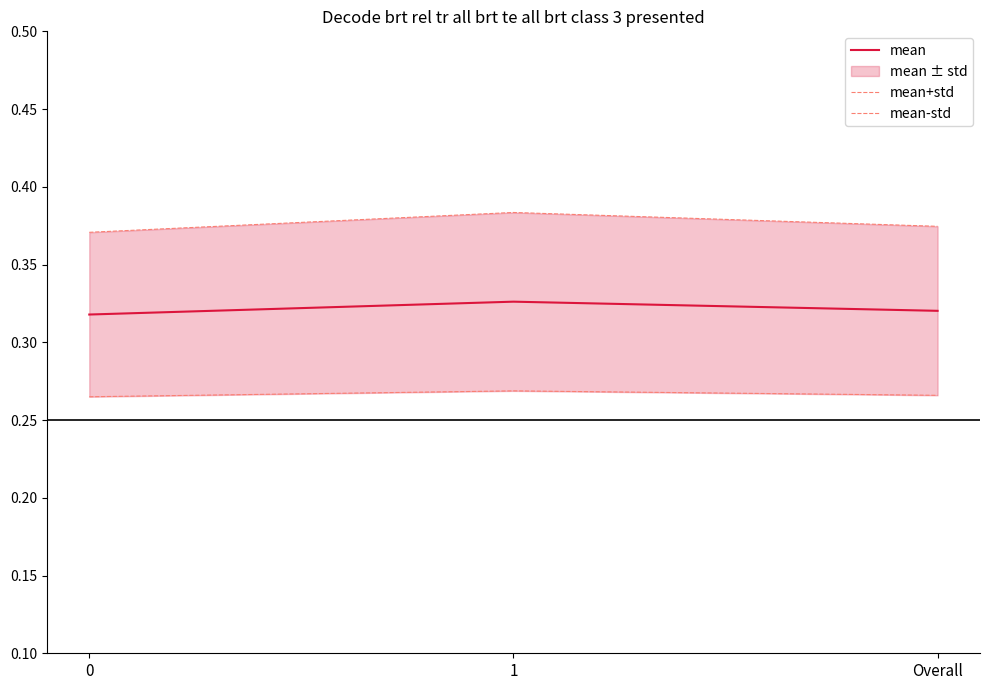

Which has a higher value, 1 or 0?

1